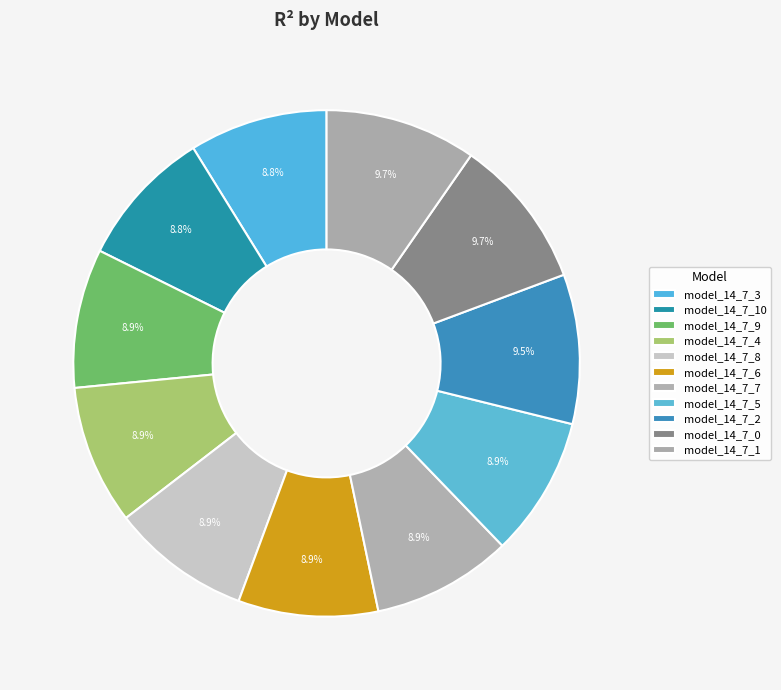

Is there any slice that represents more than half of the pie?

No